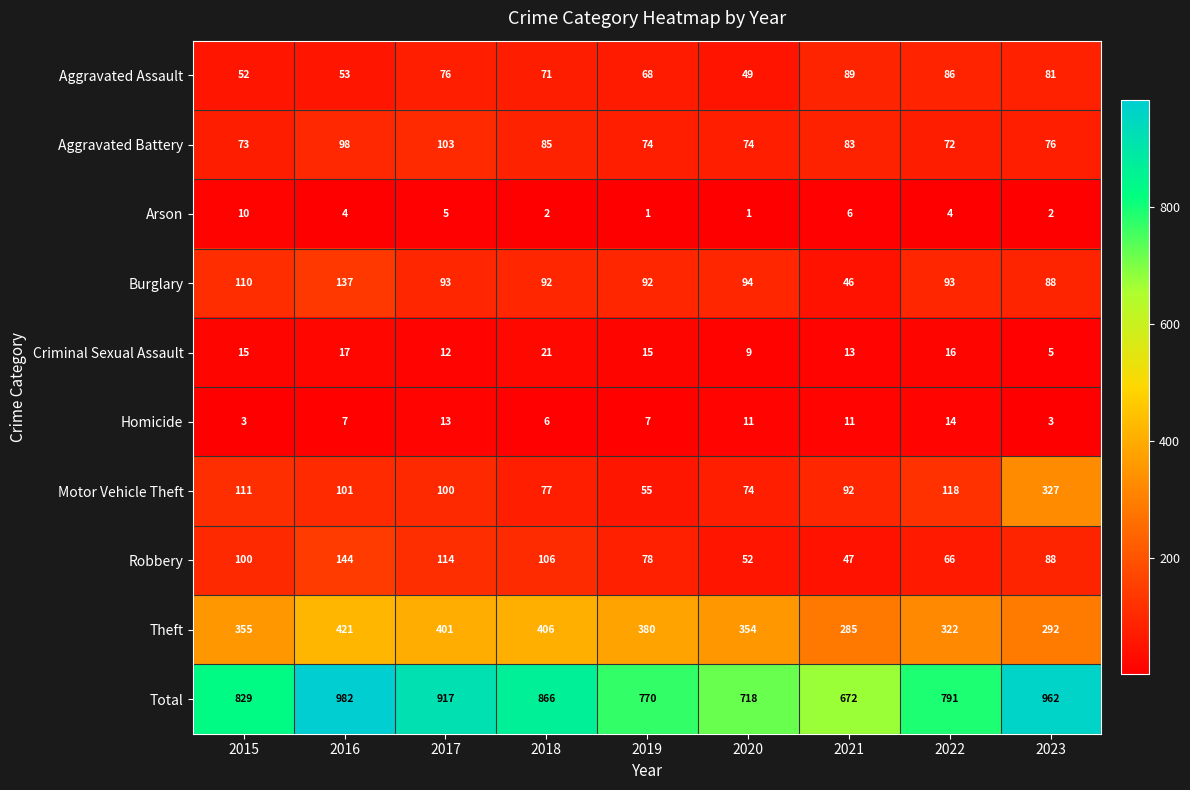

At how many categories does at least one series exceed 524?

9